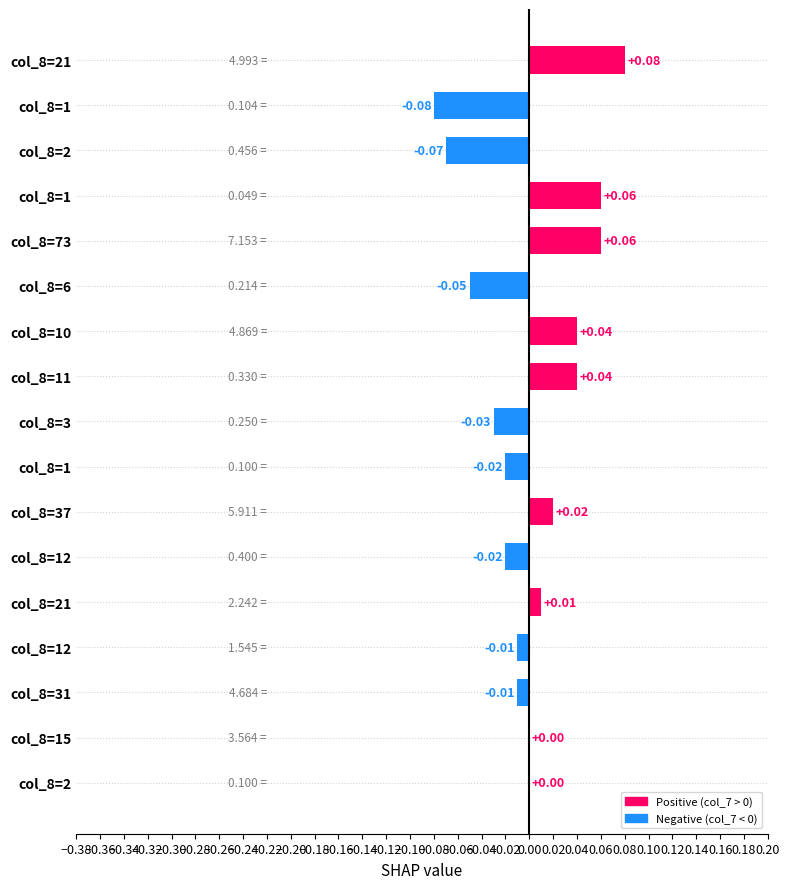

Are the bars horizontal?

Yes